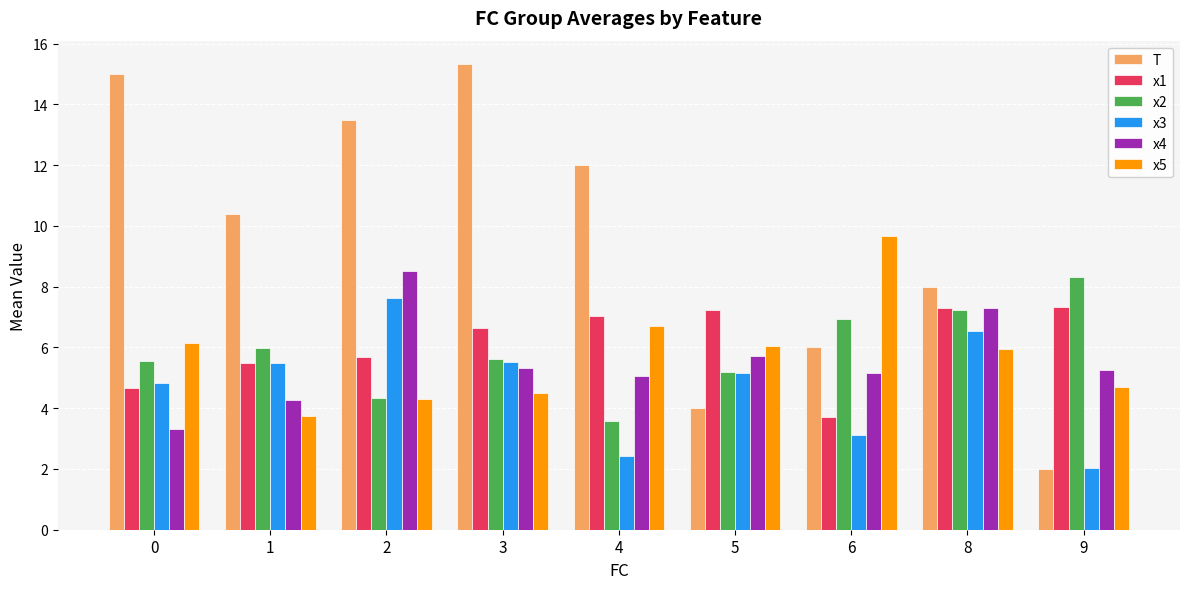

What is the average value of the x2 series?

5.9